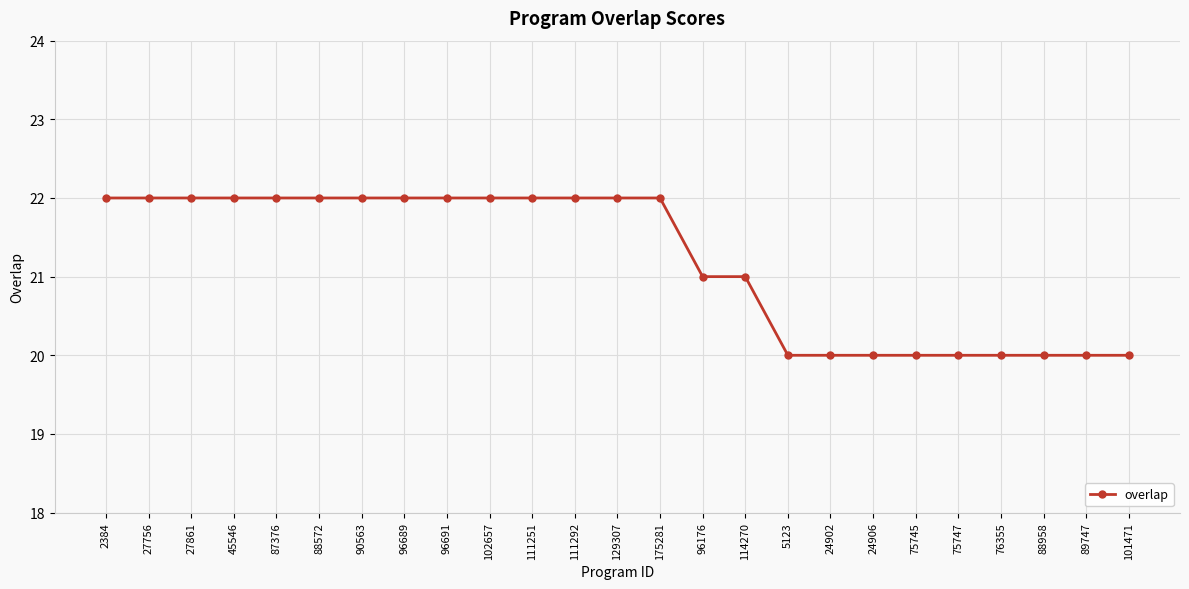

True or false: the data shows 20 at 24902.

True